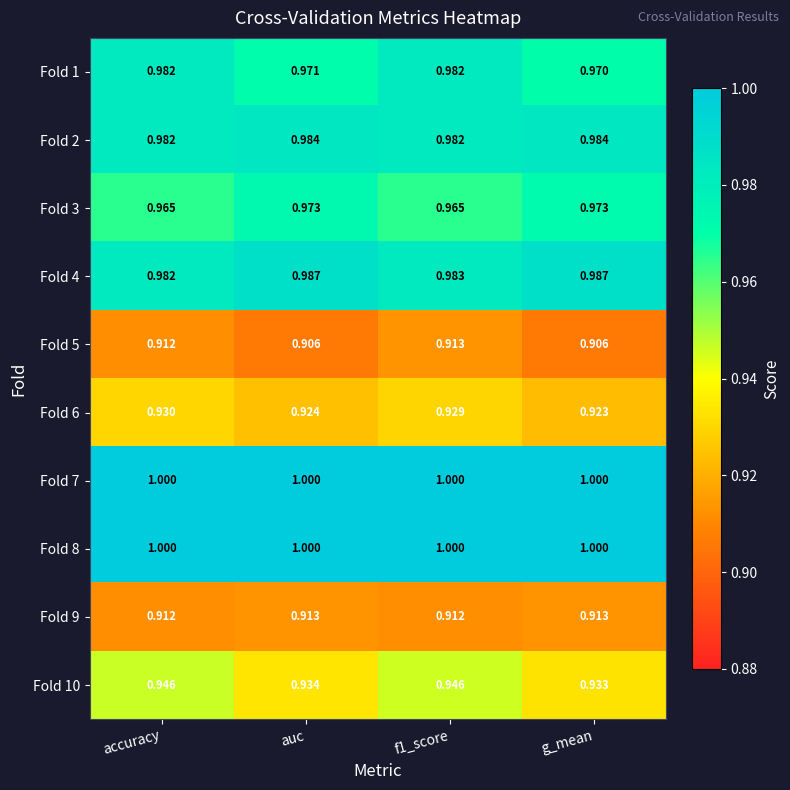

Is the value of Fold 2 at g_mean greater than the value of Fold 7 at f1_score?

No